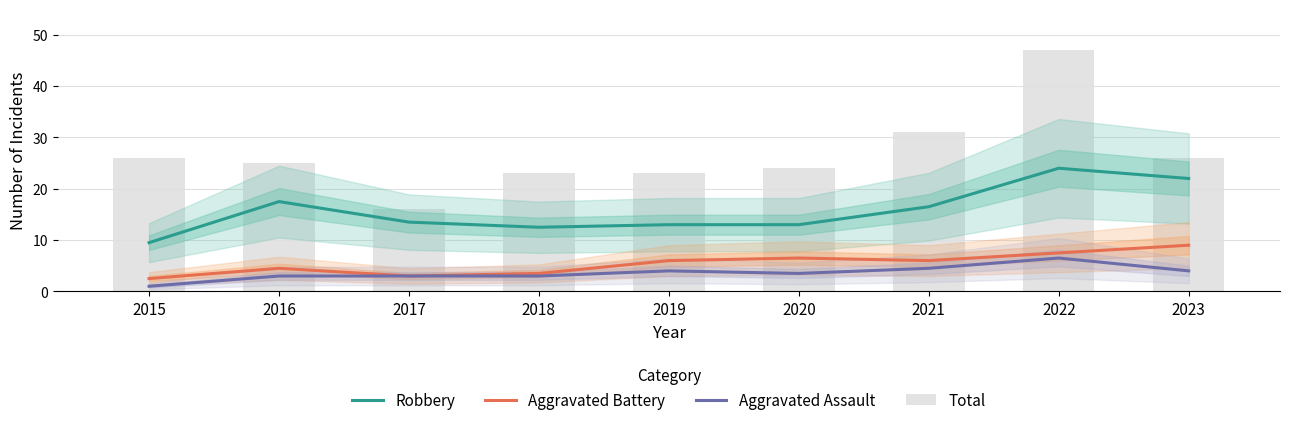

Is the value of Robbery at 2015 greater than the value of Aggravated Assault at 2017?

Yes